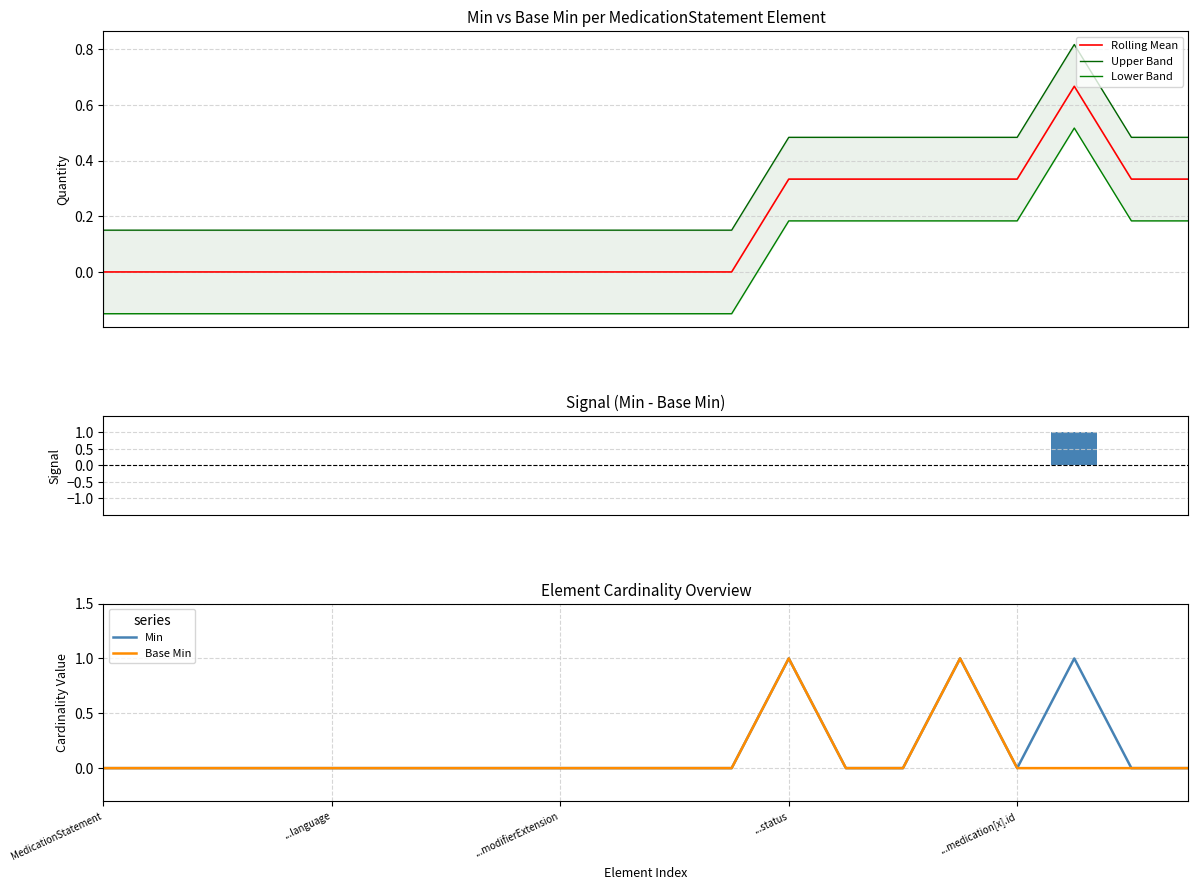

Reading left to right, what are all the values shown in this chart?

Rolling Mean: 0.0	0.0	0.0	0.0	0.0	0.0	0.0	0.0	0.0	0.0	0.0	0.0	0.3	0.3	0.3	0.3	0.3	0.7	0.3	0.3
Upper Band: 0.1	0.1	0.1	0.1	0.1	0.1	0.1	0.1	0.1	0.1	0.1	0.1	0.5	0.5	0.5	0.5	0.5	0.8	0.5	0.5
Lower Band: -0.1	-0.1	-0.1	-0.1	-0.1	-0.1	-0.1	-0.1	-0.1	-0.1	-0.1	-0.1	0.2	0.2	0.2	0.2	0.2	0.5	0.2	0.2
Signal: 0.0	0.0	0.0	0.0	0.0	0.0	0.0	0.0	0.0	0.0	0.0	0.0	0.0	0.0	0.0	0.0	0.0	1.0	0.0	0.0
Min: 0.0	0.0	0.0	0.0	0.0	0.0	0.0	0.0	0.0	0.0	0.0	0.0	1.0	0.0	0.0	1.0	0.0	1.0	0.0	0.0
Base Min: 0.0	0.0	0.0	0.0	0.0	0.0	0.0	0.0	0.0	0.0	0.0	0.0	1.0	0.0	0.0	1.0	0.0	0.0	0.0	0.0